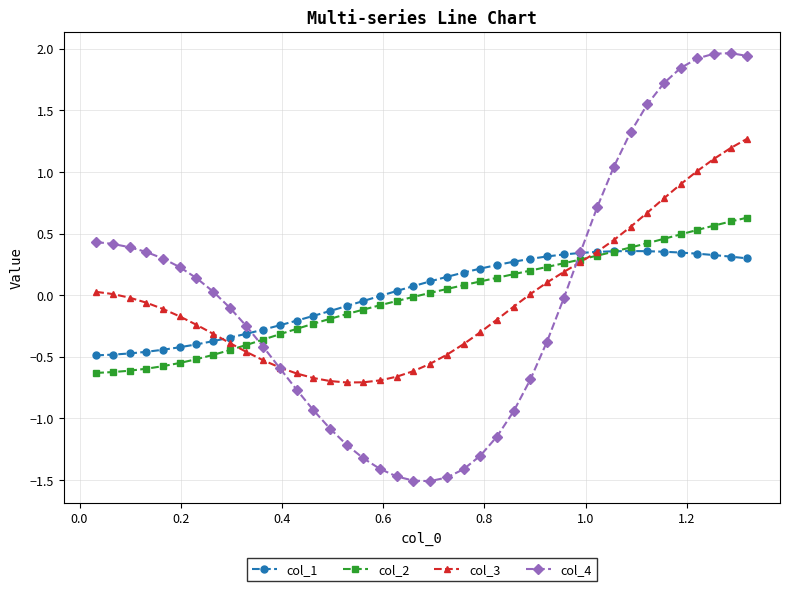

What is the maximum value for col_3?

1.3